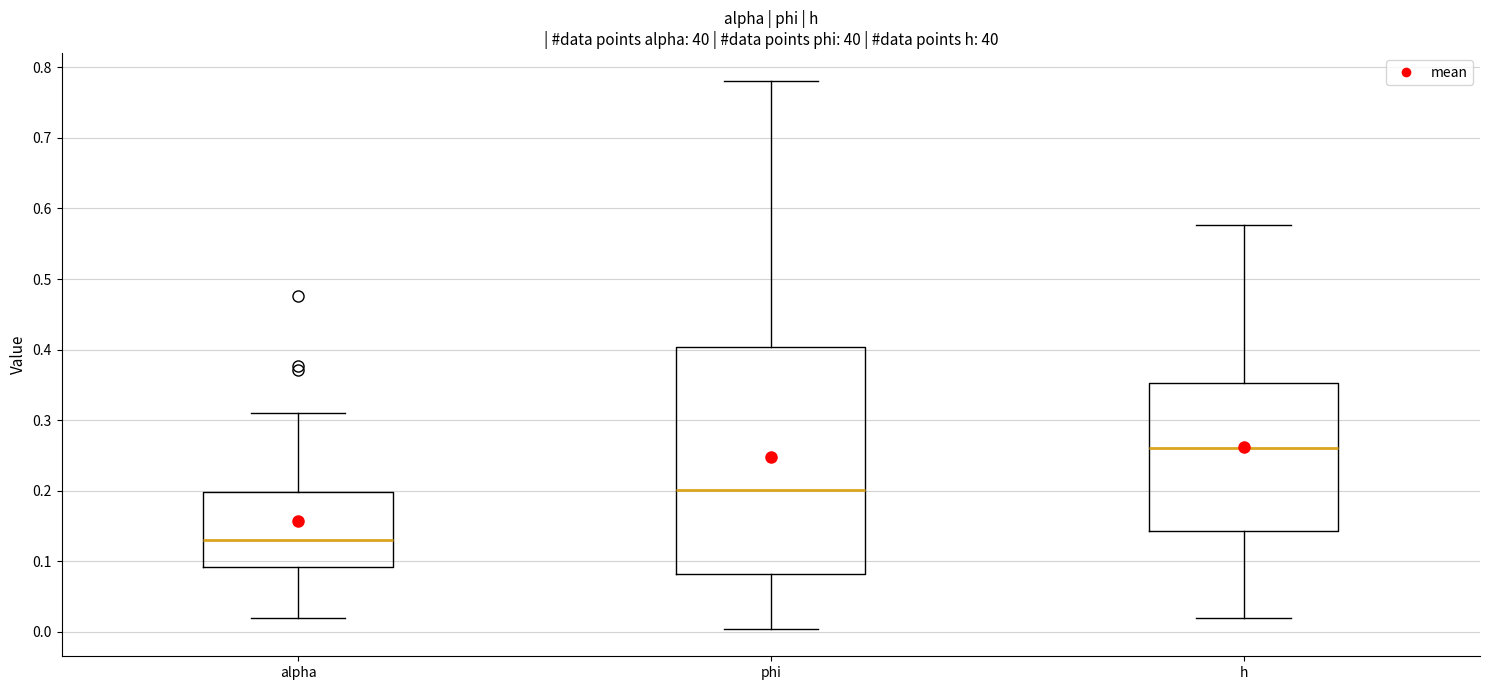

Reading left to right, read every box against the y-axis: the position of its median line, the range the box covers, and the ends of its whiskers. The values are not printed on the chart, so give them approximately, as read against the axis.

alpha: median 0.13, box 0.09 to 0.20, whiskers 0.02 to 0.31
phi: median 0.20, box 0.08 to 0.40, whiskers 0.00 to 0.78
h: median 0.26, box 0.14 to 0.35, whiskers 0.02 to 0.58